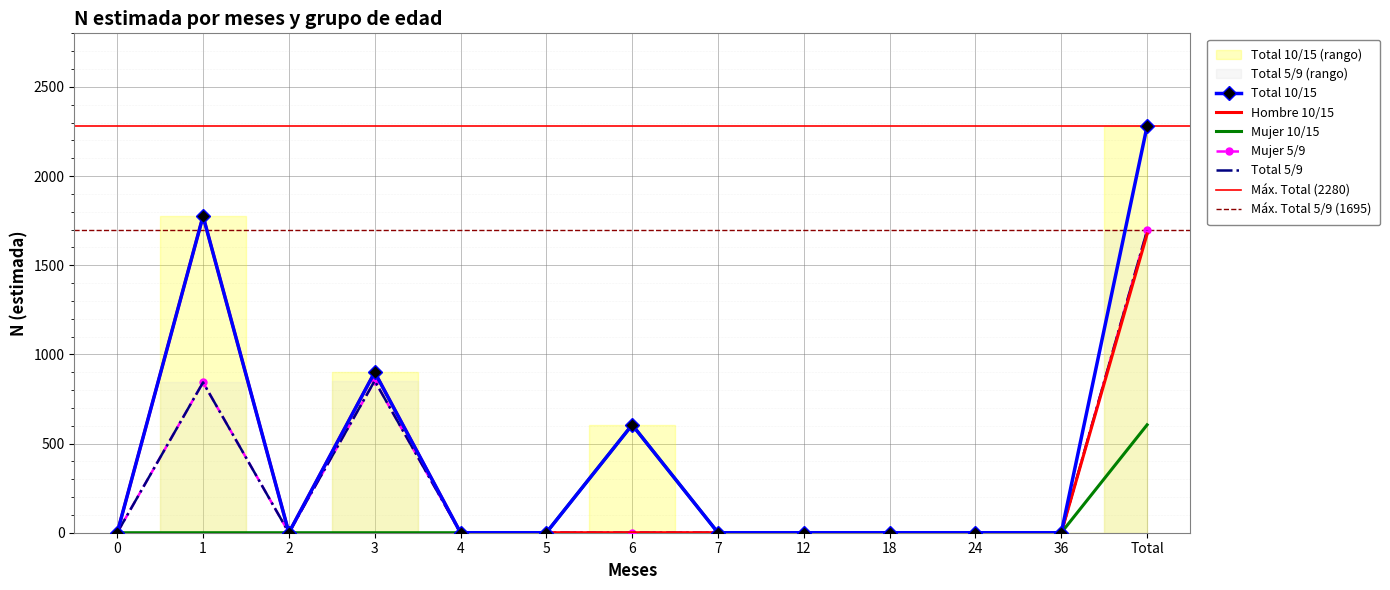

At which label does Hombre (n muestra) reach its peak?

Total